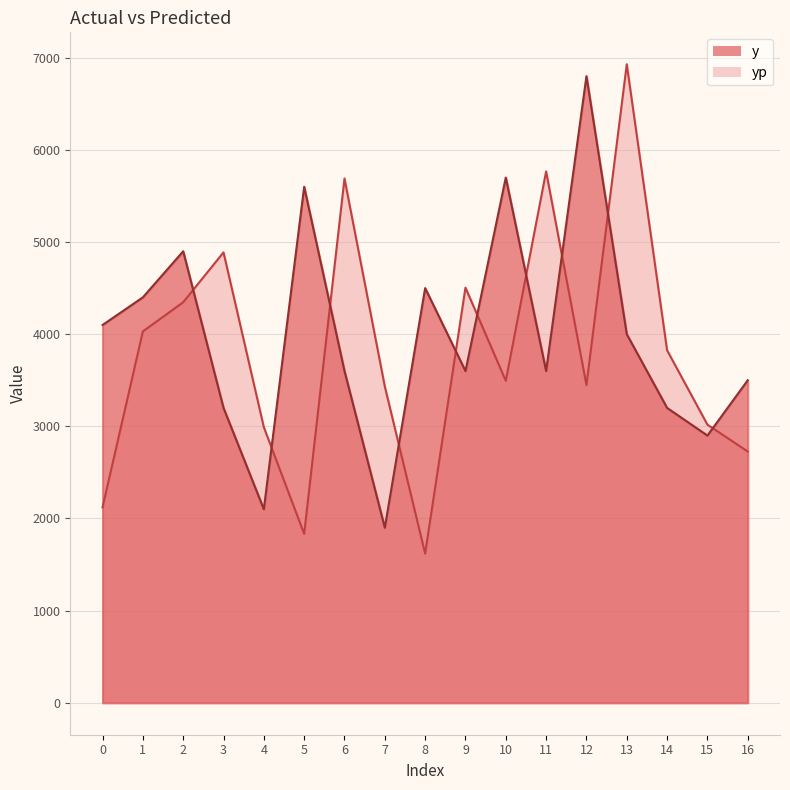

After their last crossing, which series has the higher values: y or yp?

y